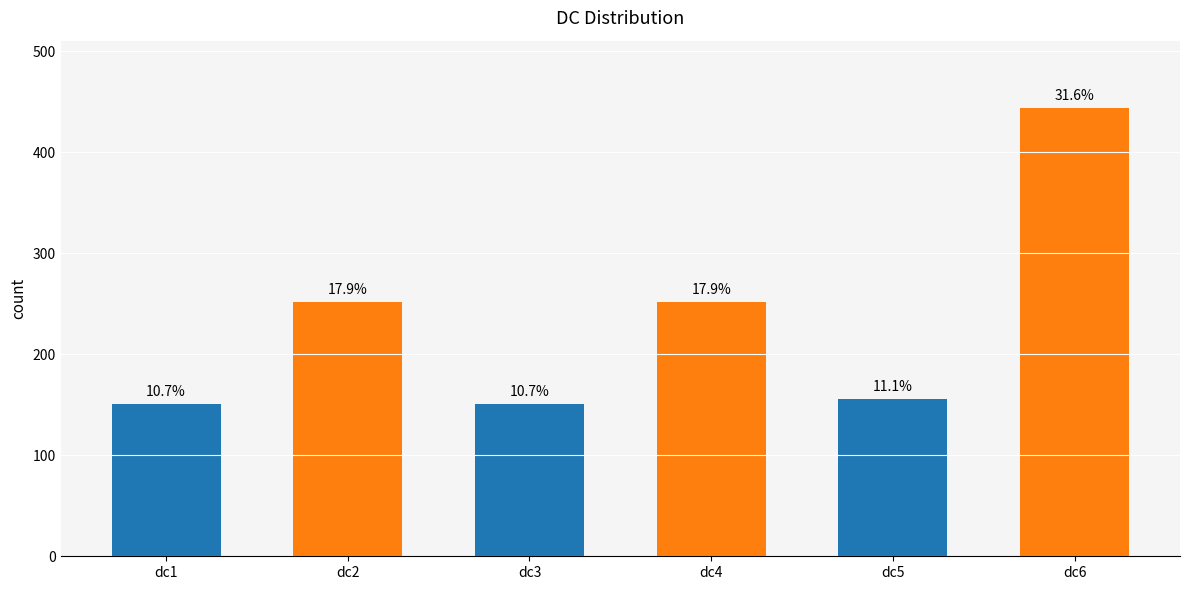

How many bars are there in total?

6